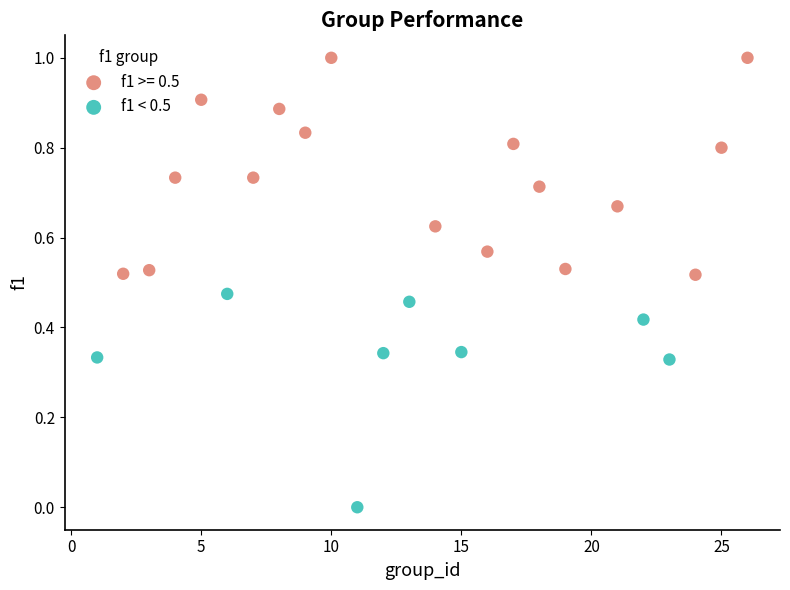

Which series has the largest Y range (max minus min)?

f1 >= 0.5